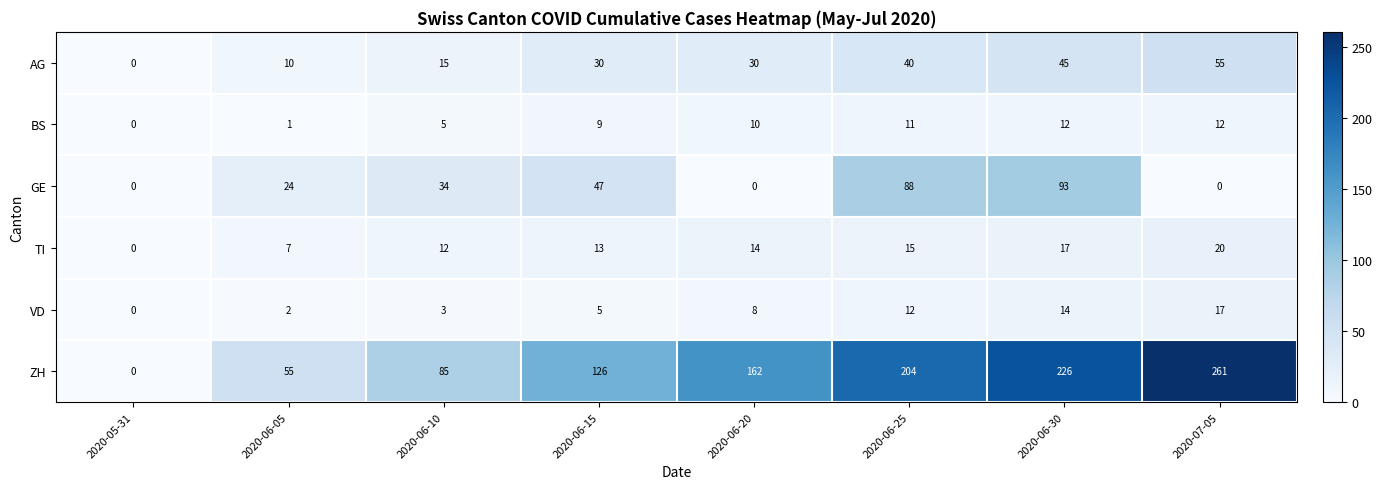

Read the AG value at 2020-06-15.

30